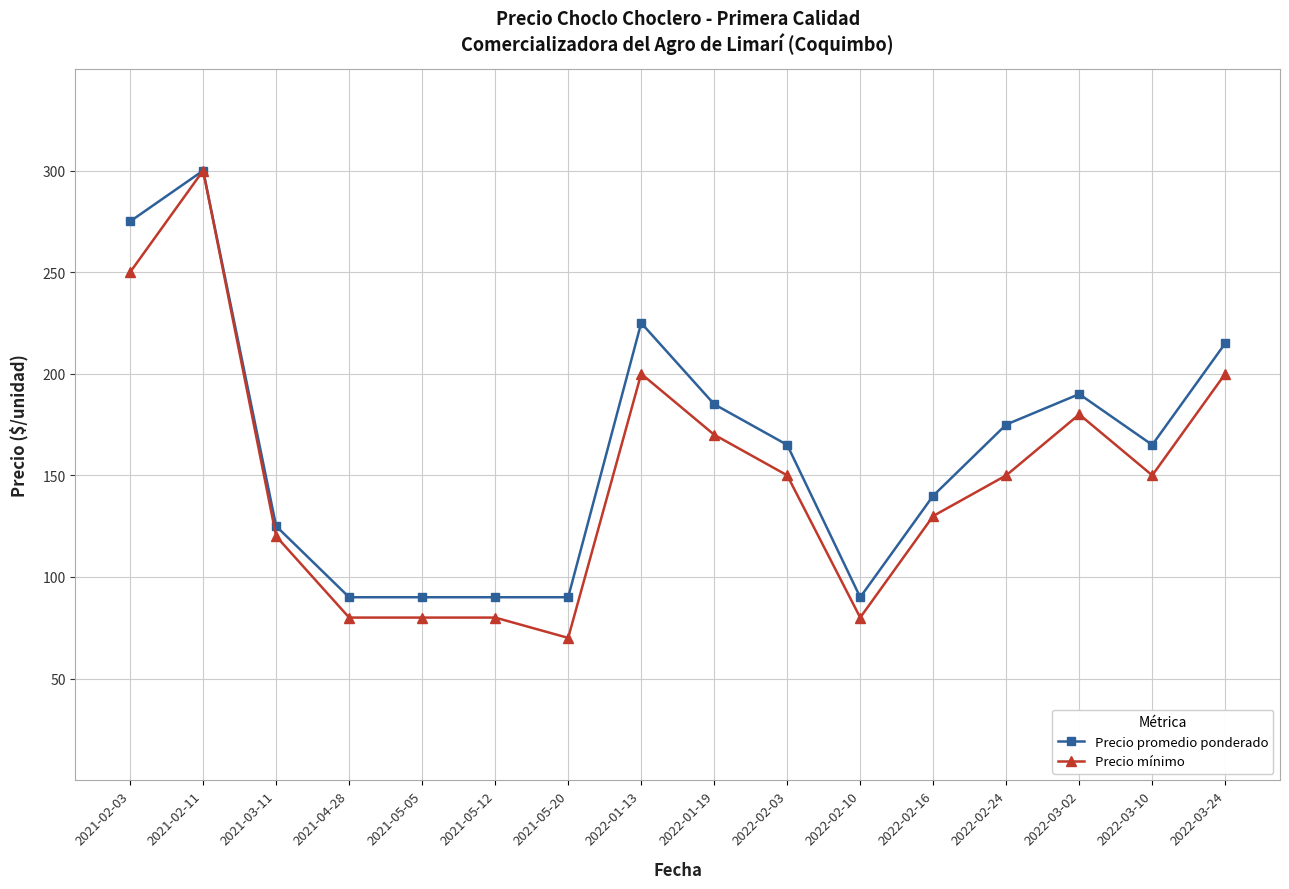

Between 2021-05-05 and 2021-05-20, which series saw the biggest shift?

Precio mínimo